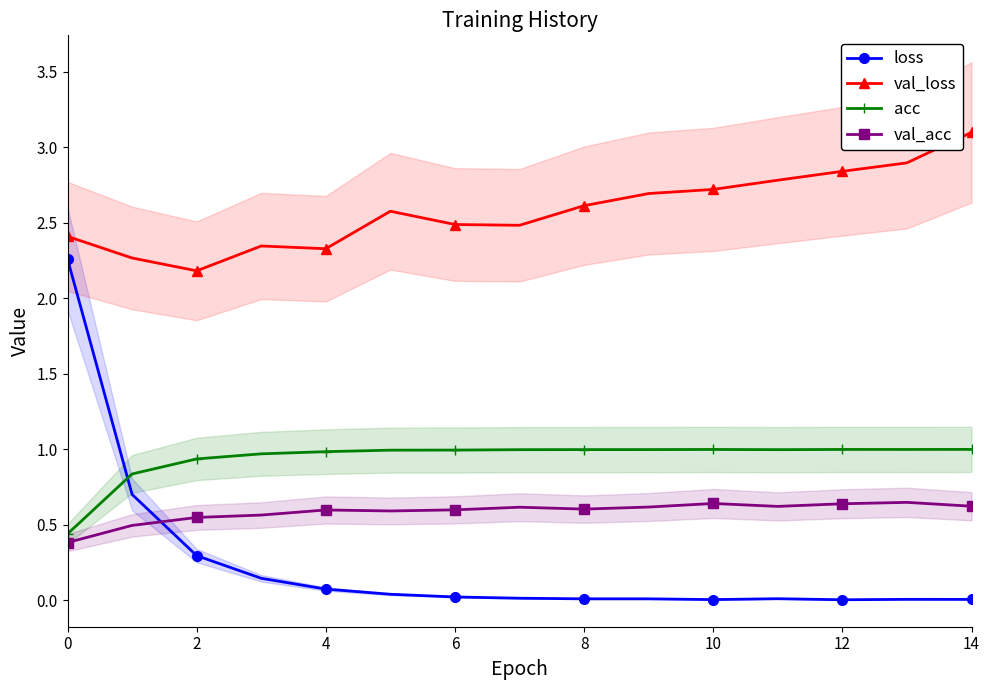

At 8, list the series in order from largest to smallest.

val_loss, acc, val_acc, loss